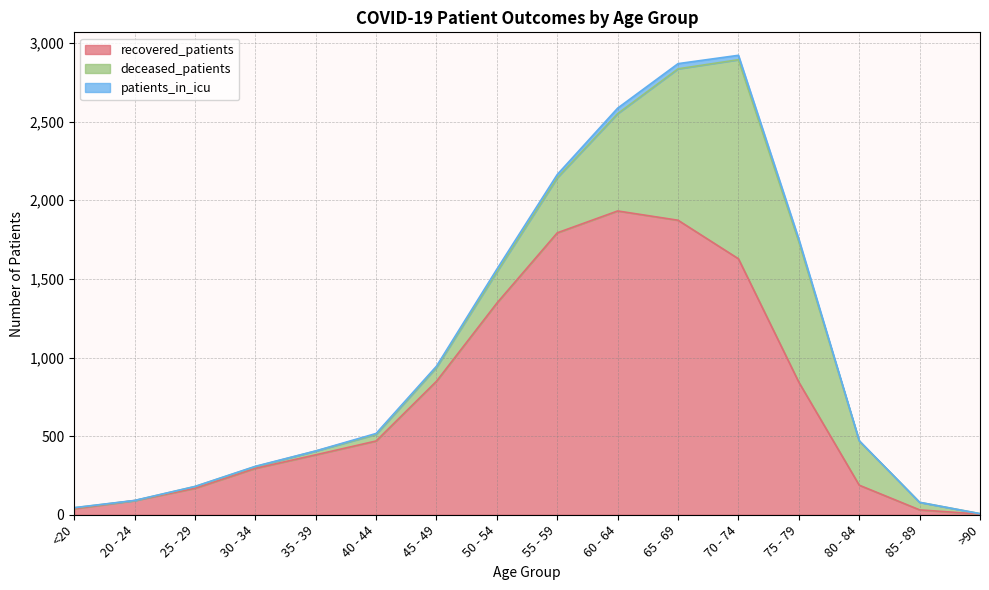

At which category is the sum across all series the highest?

70 - 74